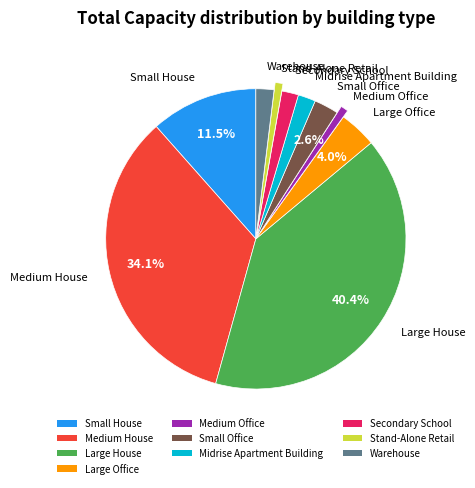

Is there a majority slice in this chart?

No